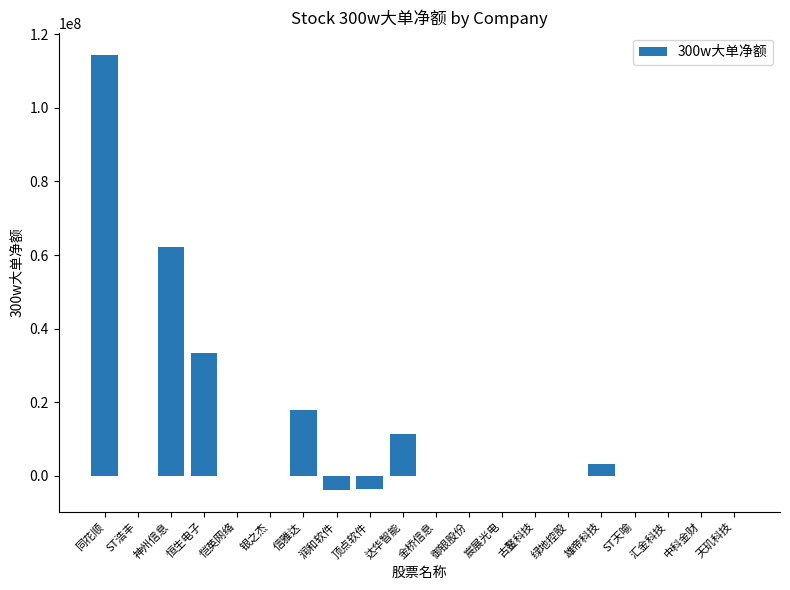

Where is the data nearest to the value 55339073?

神州信息